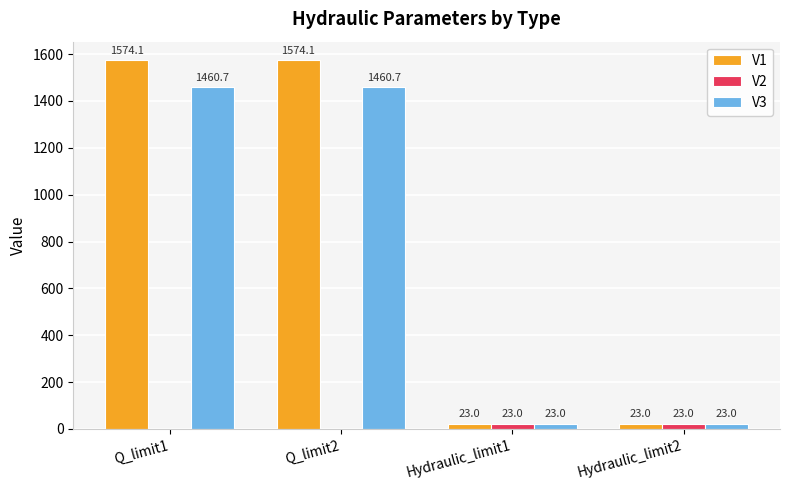

What is the total value across all series at Q_limit1?

3034.8